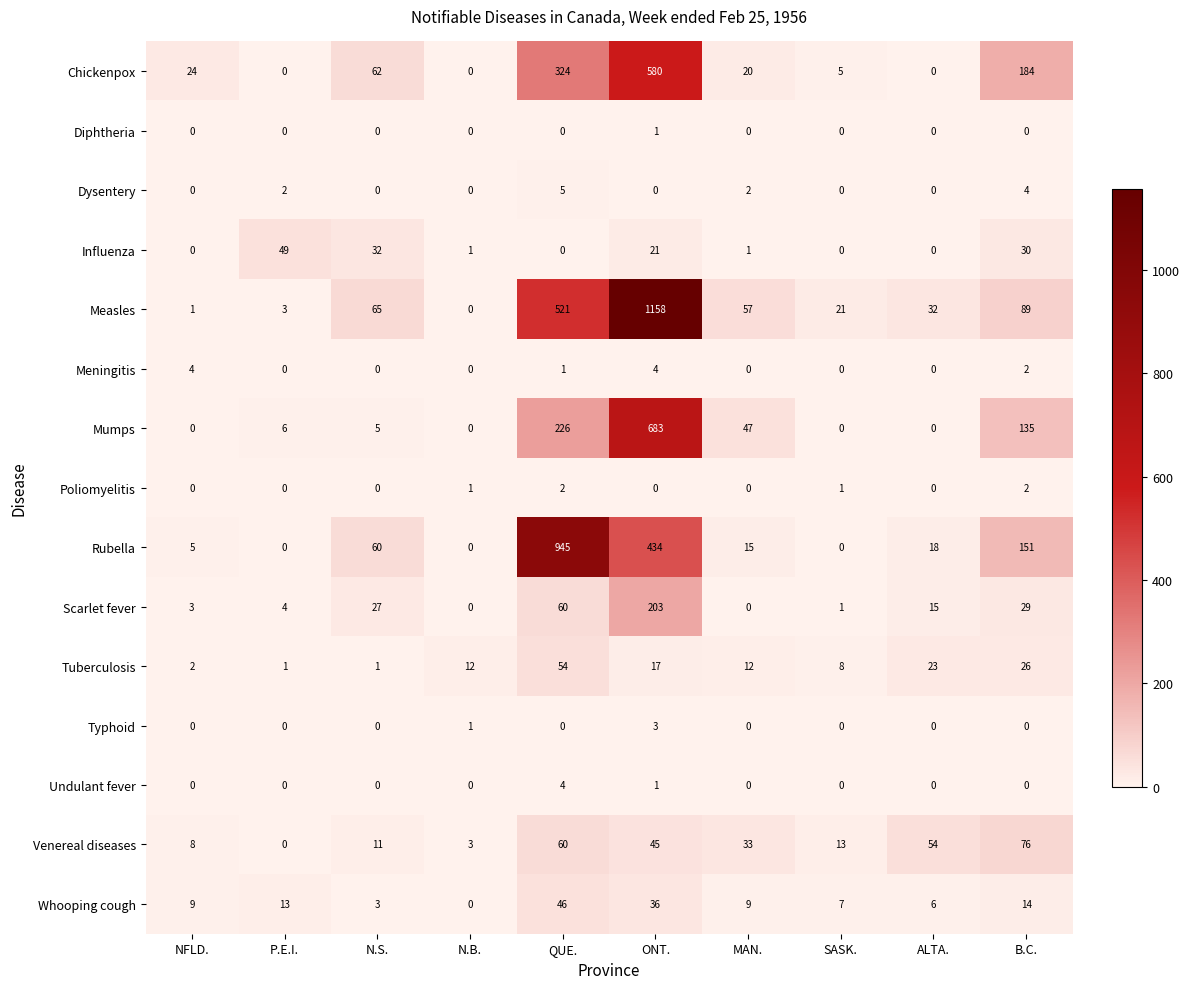

What is the sum of all Influenza values?

134